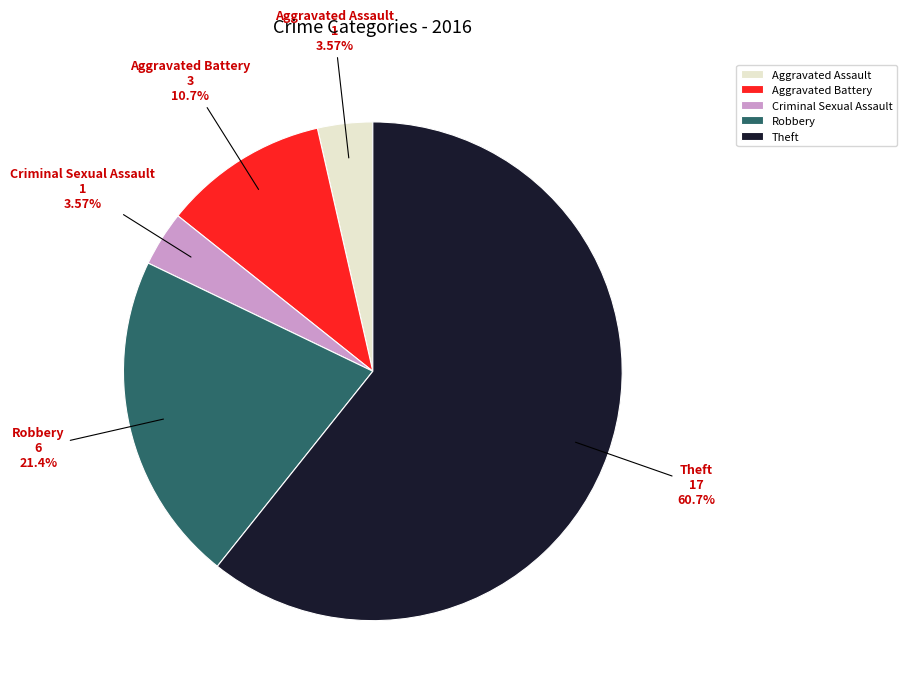

How much of the chart is everything except Aggravated Battery?

89.3%